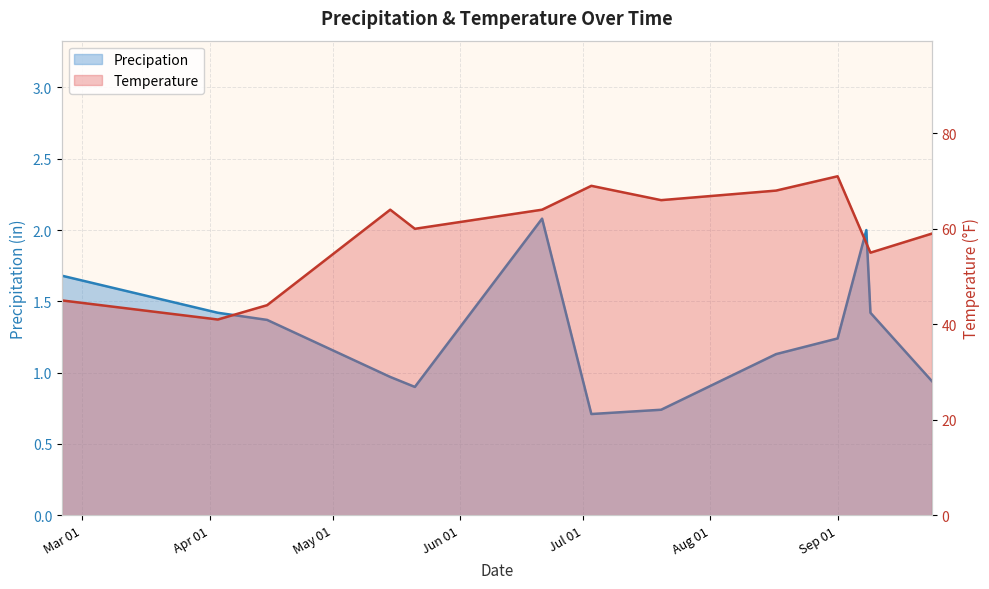

Where is Temperature nearest to the value 56?

2018-09-08